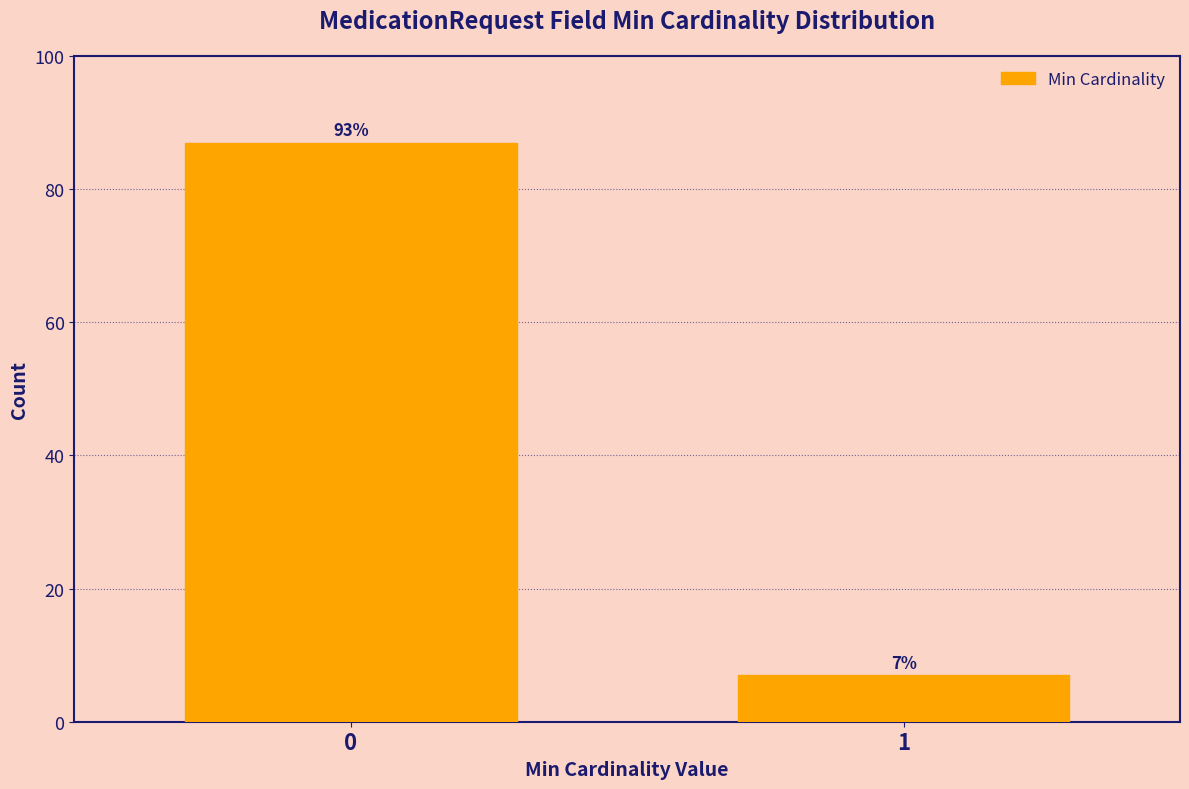

Reading left to right, what are all the values shown in this chart?

0=87	1=7